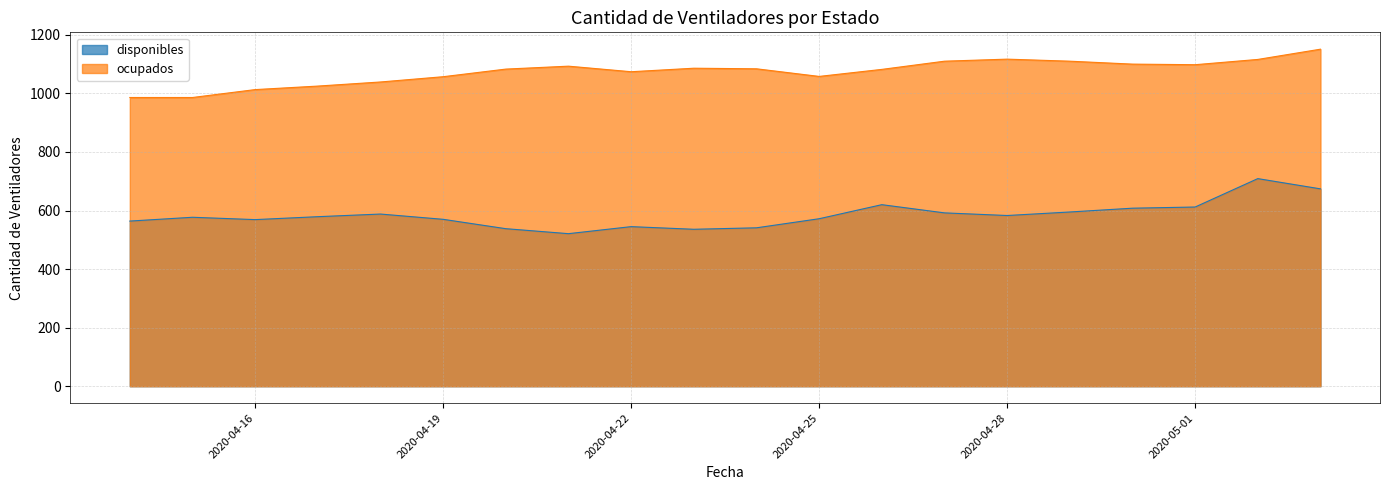

List the series in order of their peak value, highest first.

ocupados, disponibles